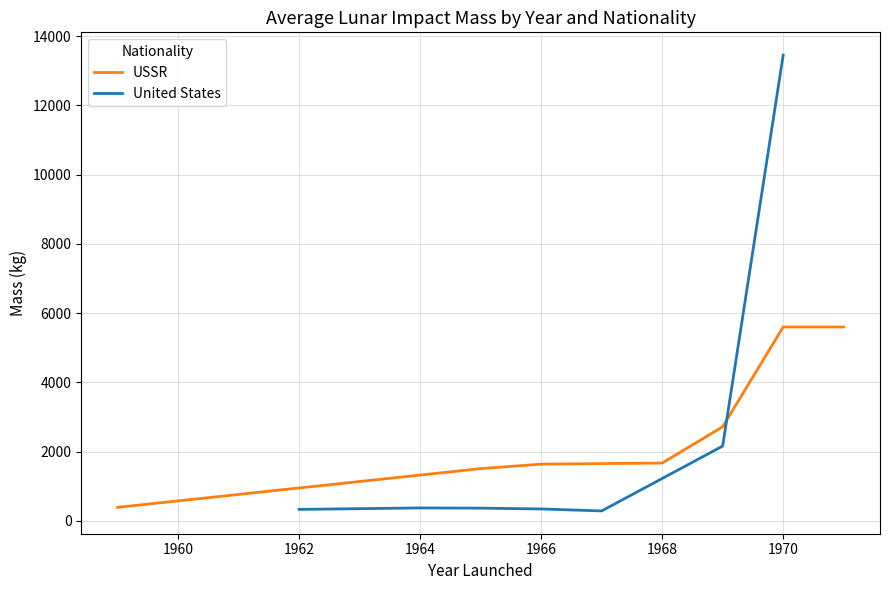

What is the average value of the USSR series?

2732.2